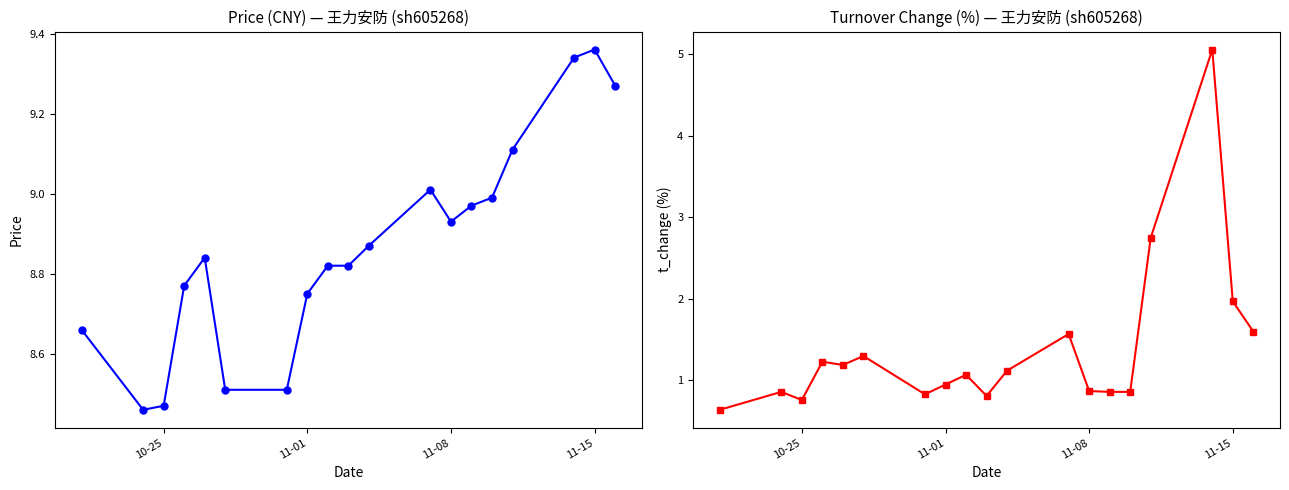

Reading right to left, extract all data points from this chart.

price: 9.3	9.4	9.3	9.1	9.0	9.0	8.9	9.0	8.9	8.8	8.8	8.8	8.5	8.5	8.8	8.8	8.5	8.5	8.7
t_change: 1.6	2.0	5.1	2.8	0.9	0.9	0.9	1.6	1.1	0.8	1.1	0.9	0.8	1.3	1.2	1.2	0.8	0.9	0.6